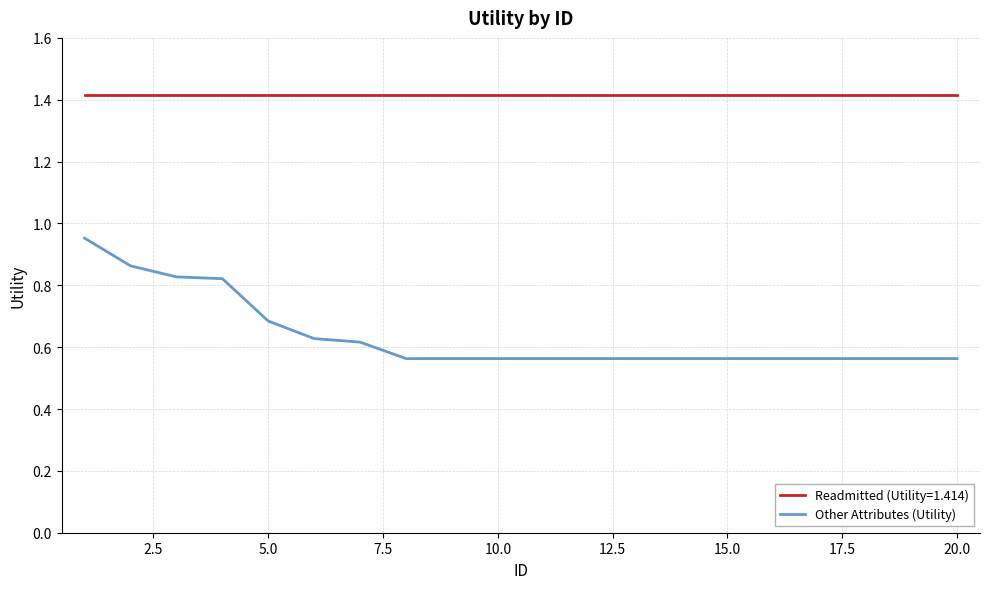

Rank the series by their maximum value, from lowest to highest.

Other Attributes (Utility), Readmitted (Utility=1.414)